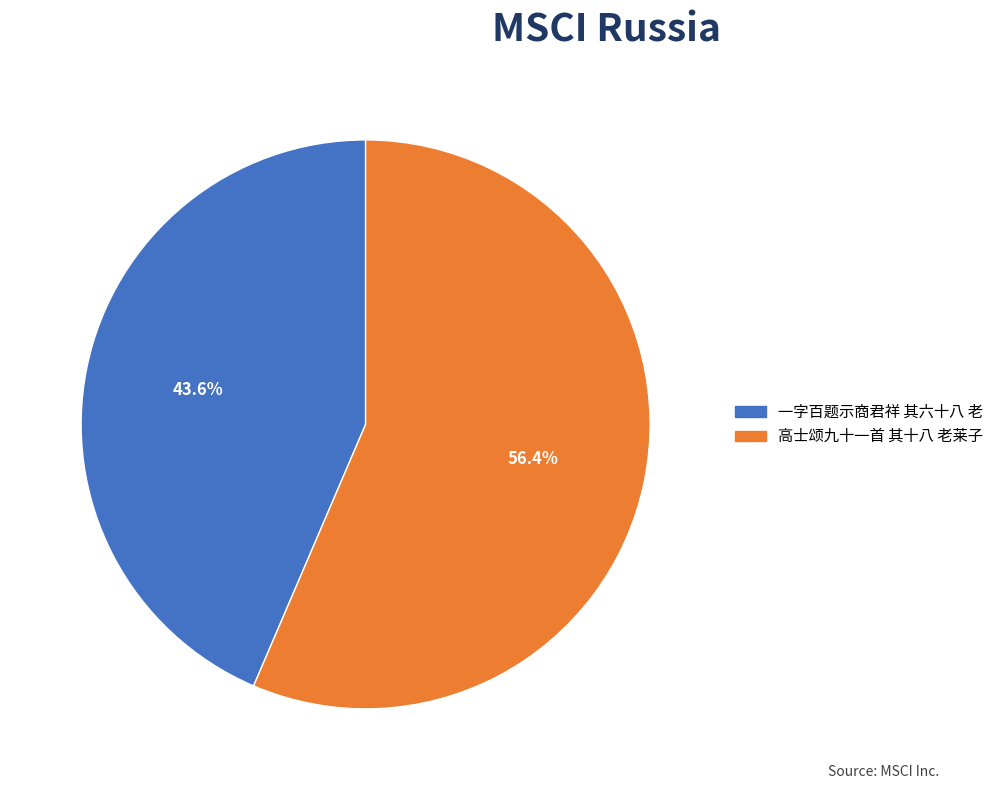

How many slices are in this pie chart?

2